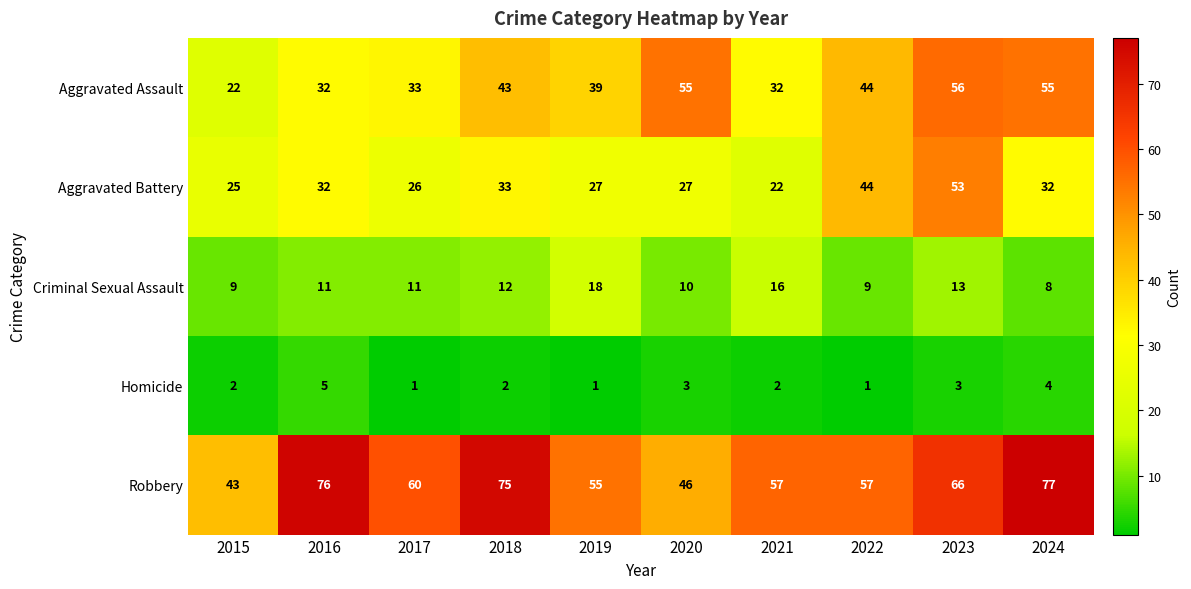

At how many categories does at least one series exceed 1?

10